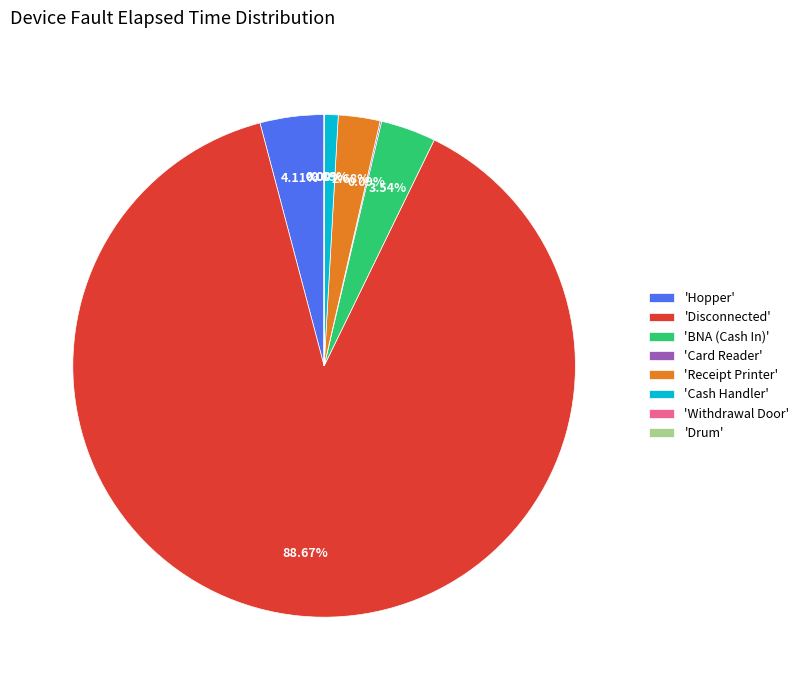

Is the sum of 'Hopper' and 'Cash Handler' greater than half?

No